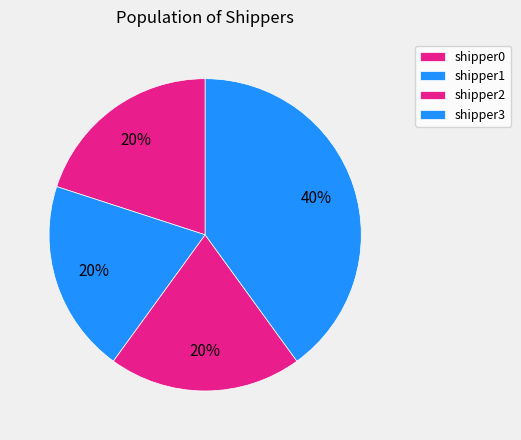

To the nearest percent, what is the combined percentage of shipper2 and shipper3?

60%